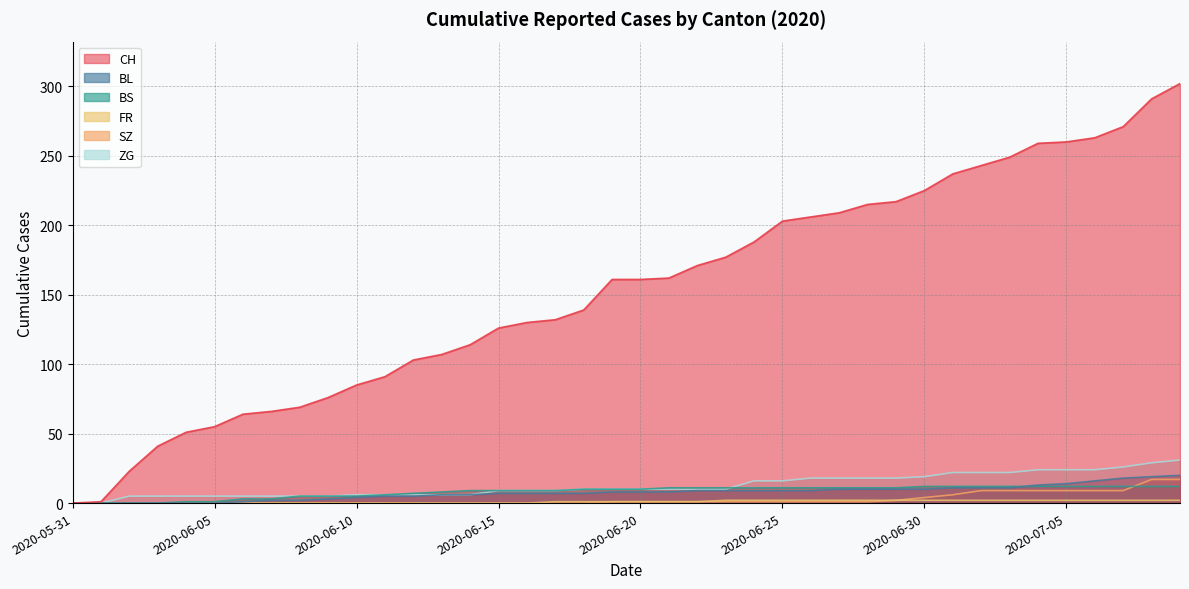

Is the value of BL at 2020-06-22 greater than the value of ZG at 2020-06-13?

Yes